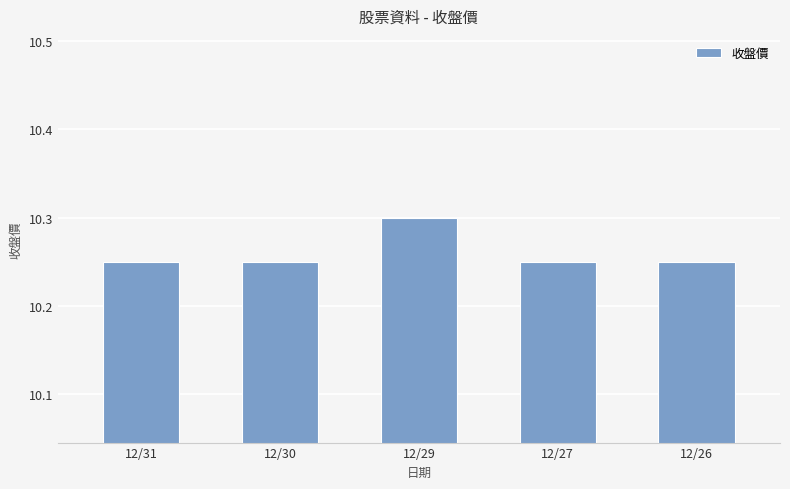

What is the sum of the values at 12/26 and 12/29?

20.6